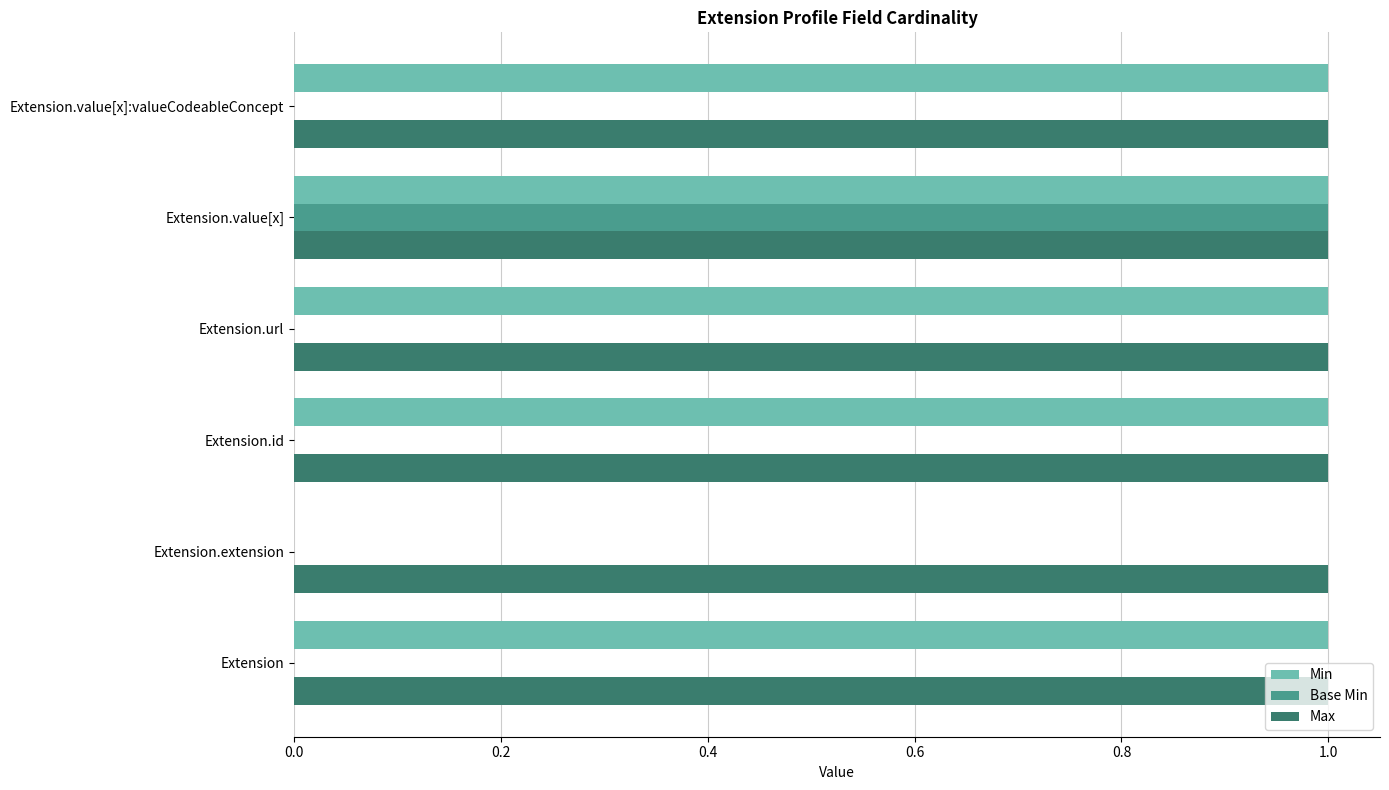

At which category is the sum across all series the highest?

Extension.value[x]